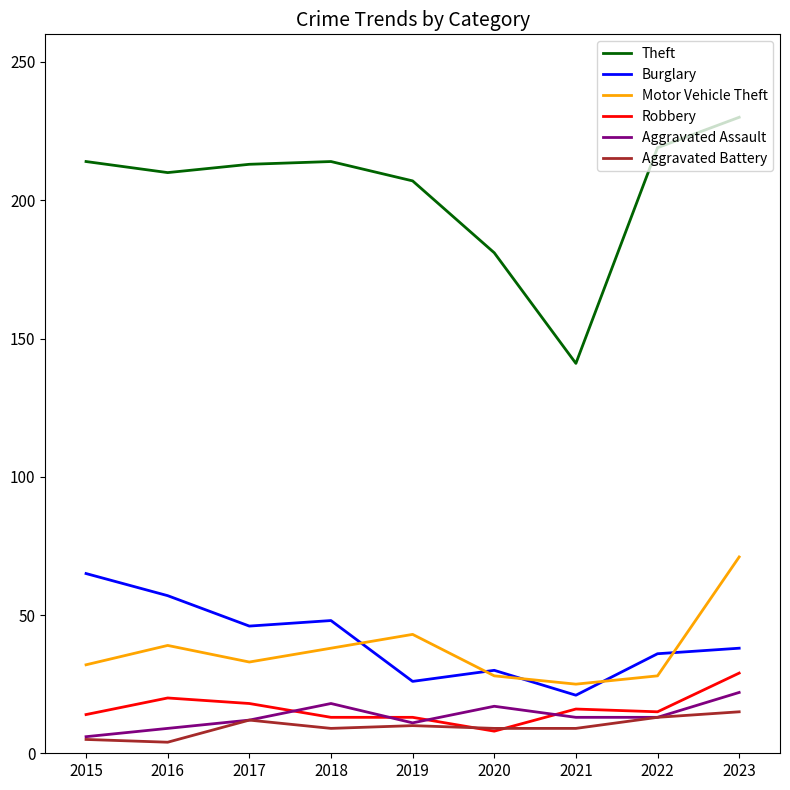

Which series ends up on top after the final intersection of Motor Vehicle Theft and Burglary?

Motor Vehicle Theft